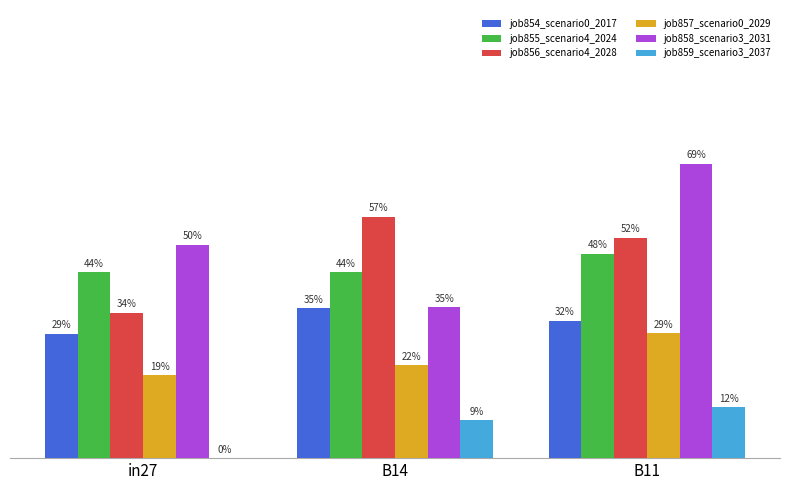

What are all the series names shown in the legend?

job854_scenario0_2017, job855_scenario4_2024, job856_scenario4_2028, job857_scenario0_2029, job858_scenario3_2031, job859_scenario3_2037